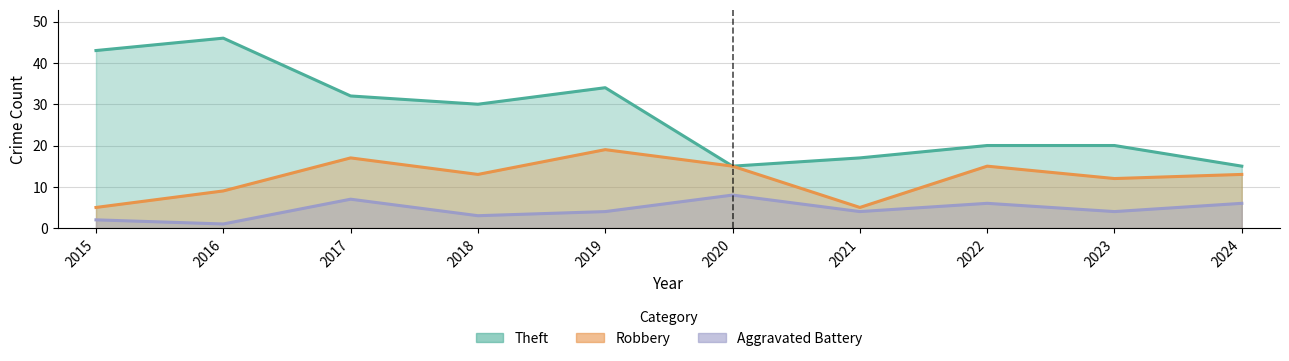

At which category does the chart reach its peak across all series?

2016